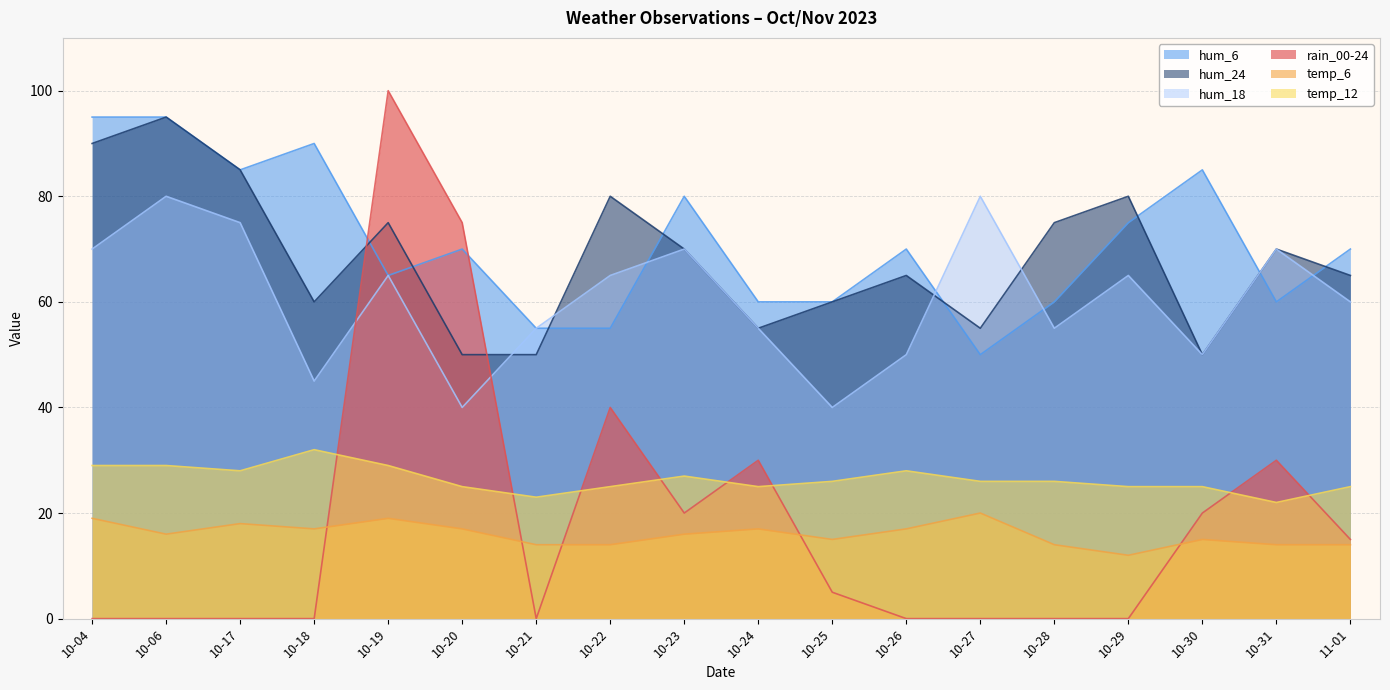

At which category is the sum across all series the highest?

10-19